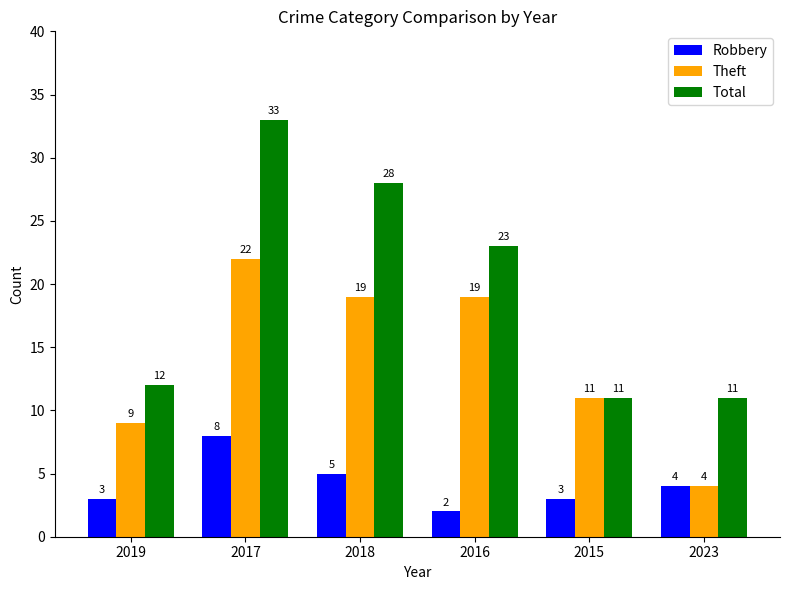

Which category has the highest value in the Theft series?

2017